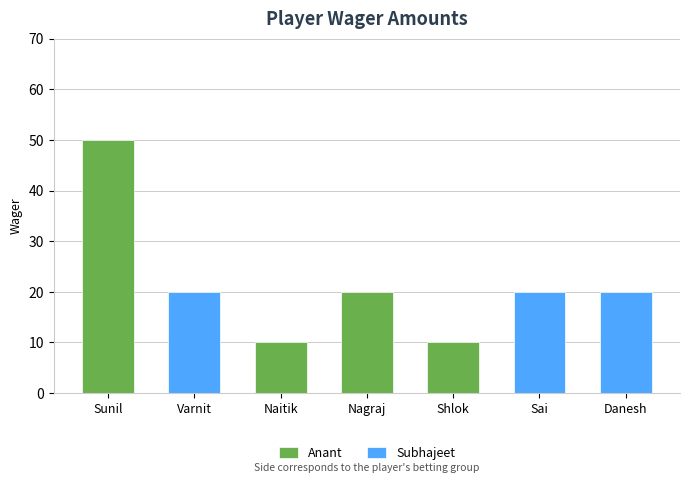

True or false: the data shows 8 at Varnit.

False